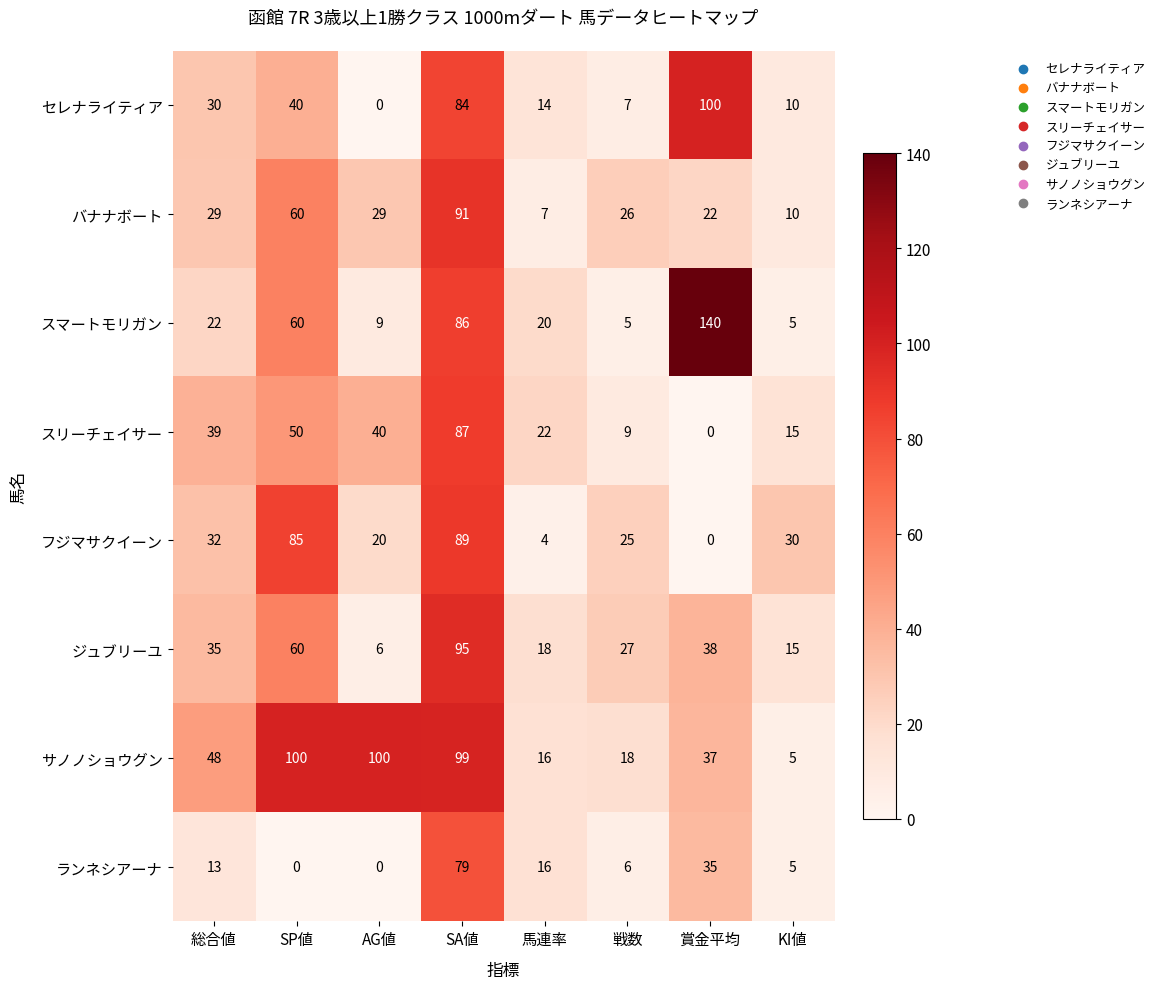

What is the difference between the highest and lowest values at AG値?

100